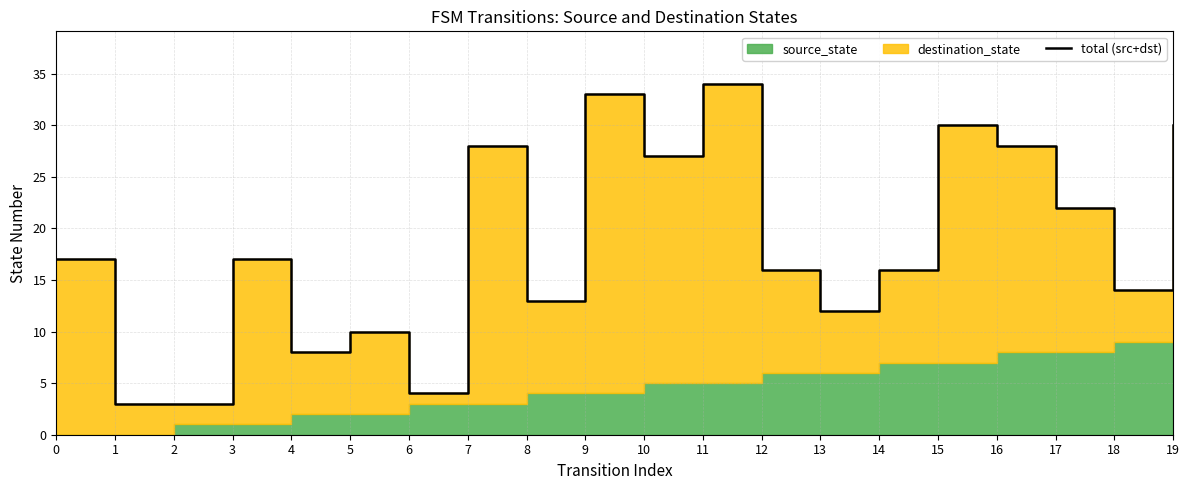

The chart shows a value of 3 at 2. True or false?

True